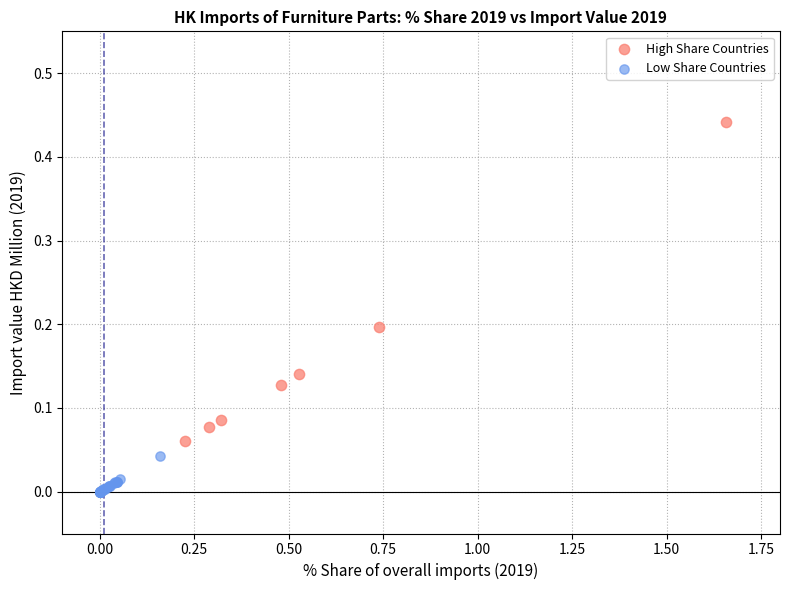

Which series contains the lowest Y value?

Low Share Countries